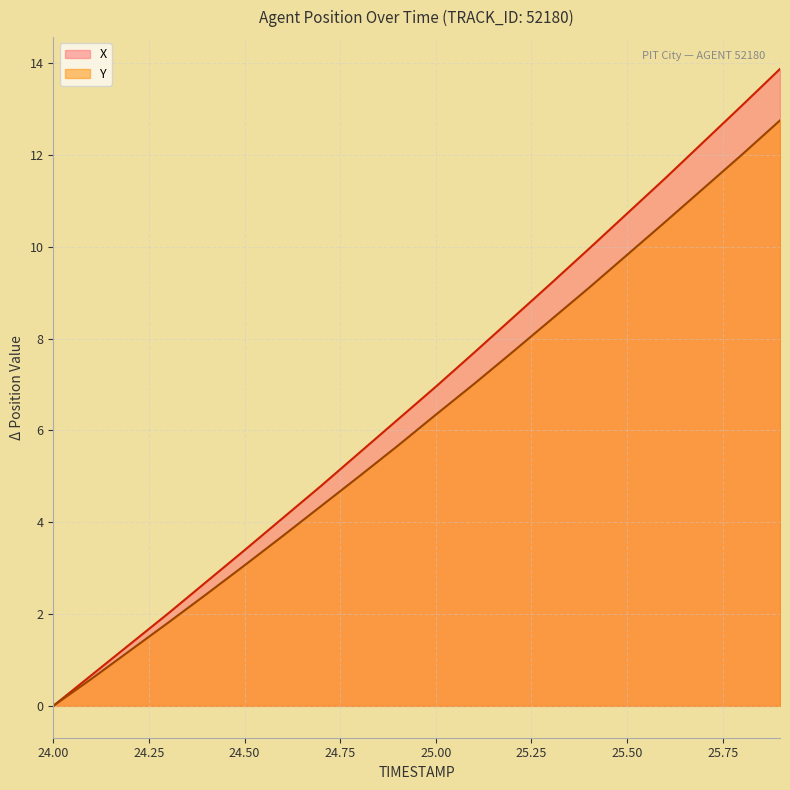

True or false: Y has more than 1 interior local peaks.

False